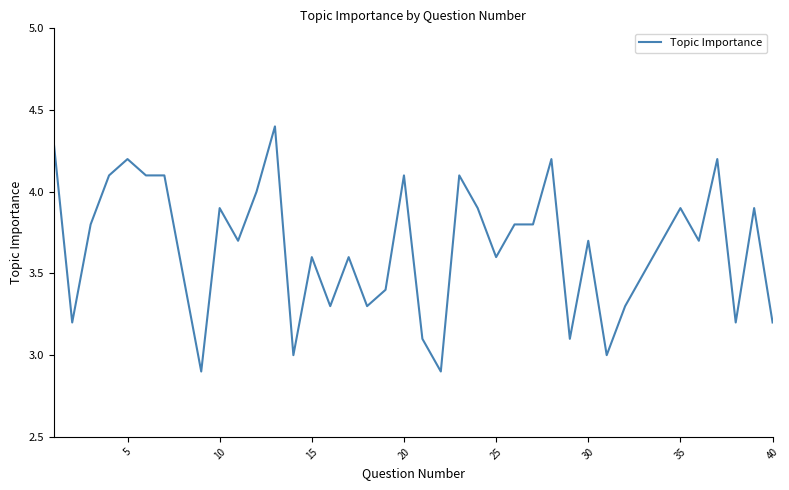

What is the smallest value displayed?

2.9